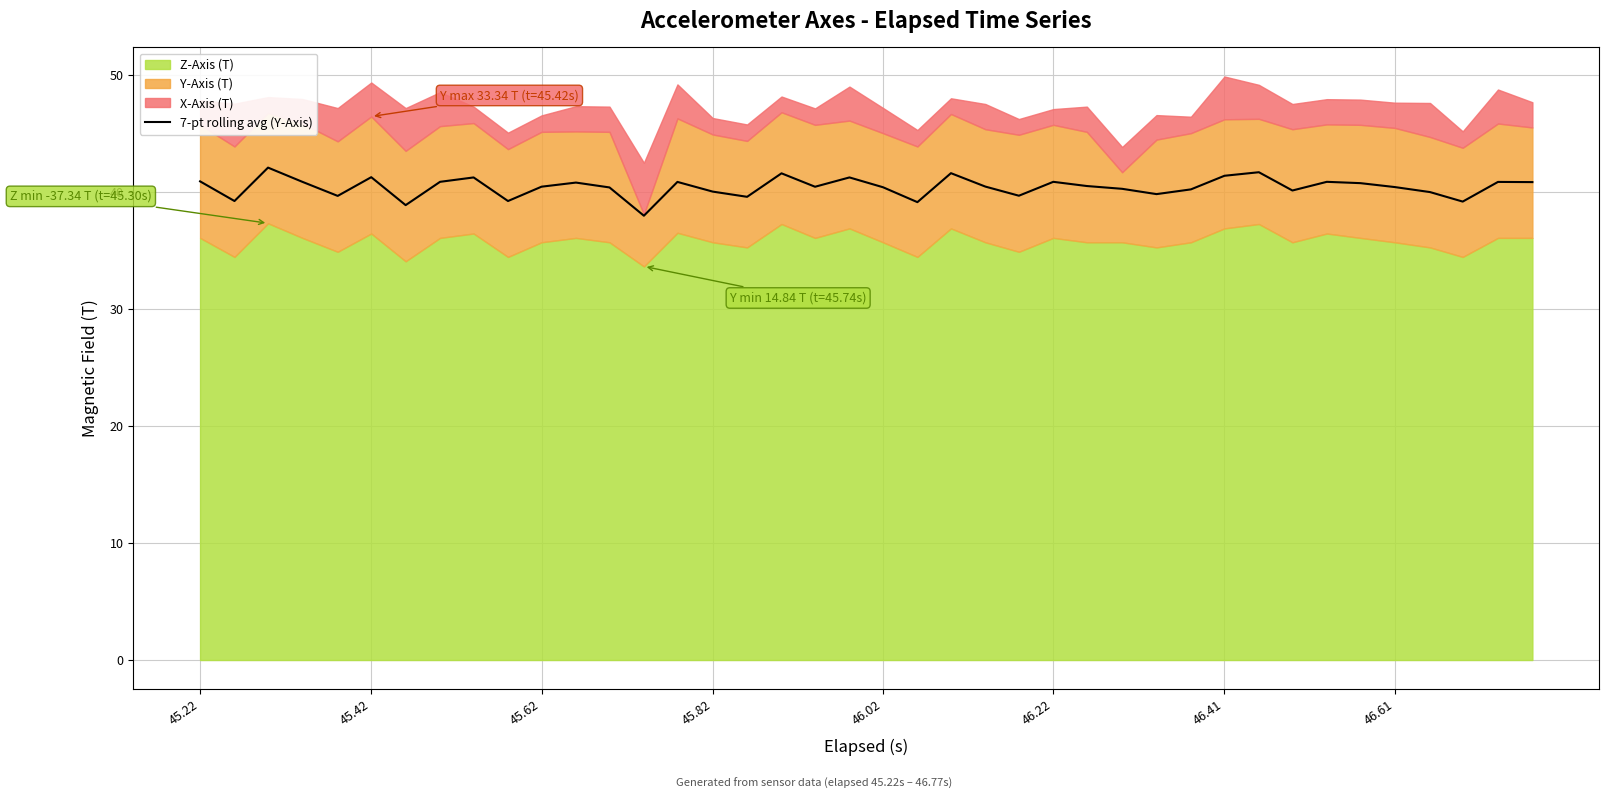

What is the minimum value for 7-pt rolling avg (Y-Axis)?

38.0